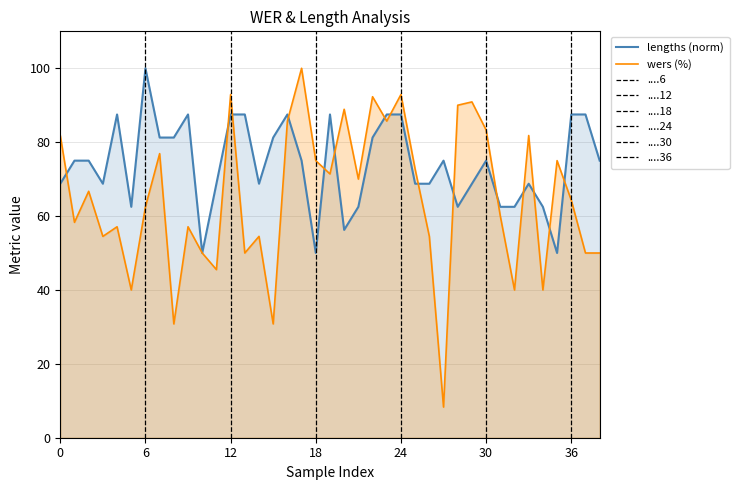

What is the difference between the maximum and second lowest values in the wers (%) series?

69.2